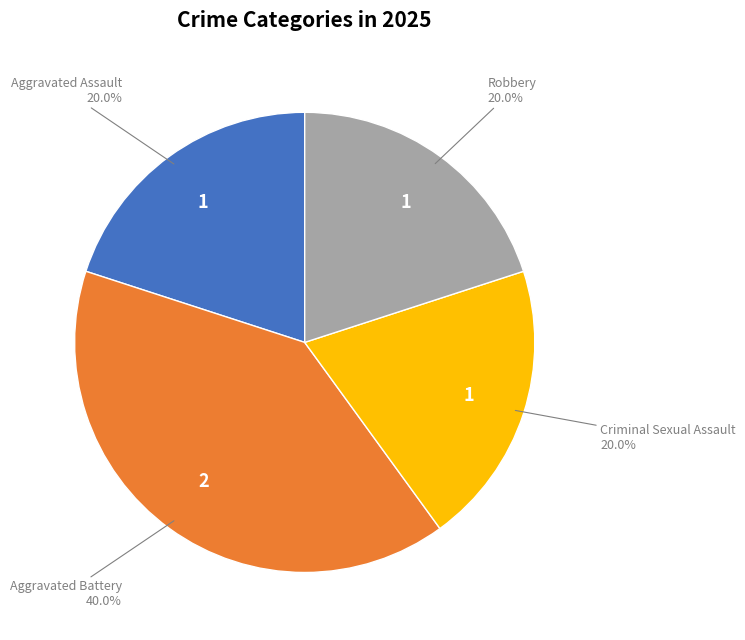

Does any single category account for the majority?

No